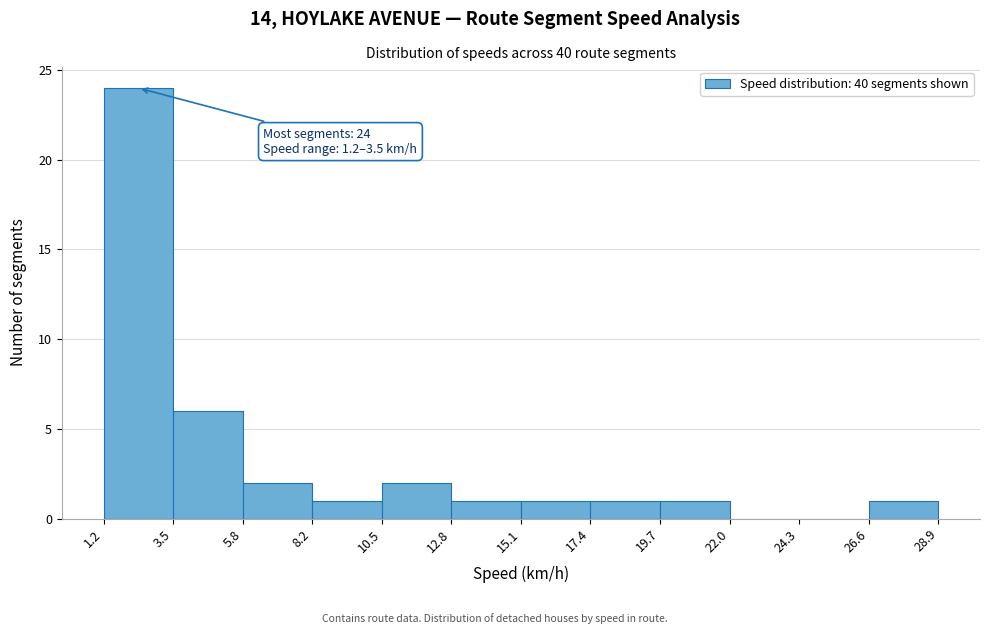

Over which range of the x-axis is the bar tallest?

1.2 to 3.5